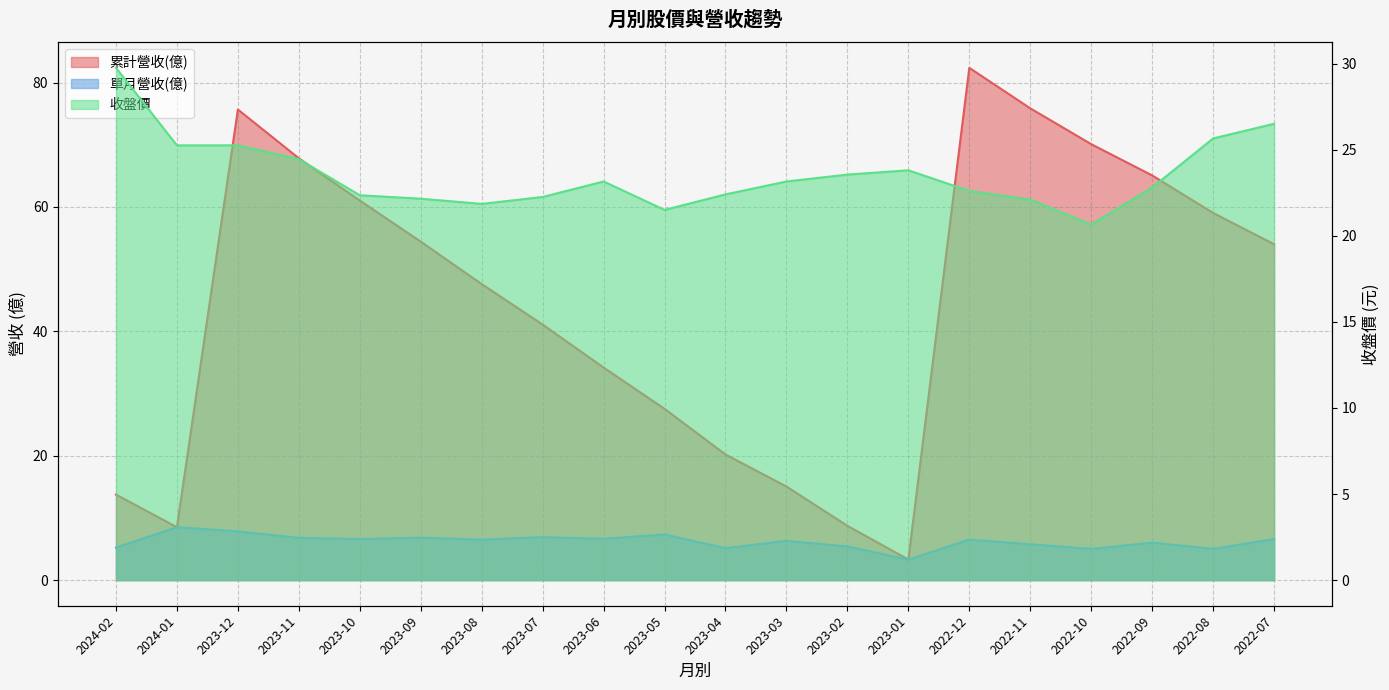

Rank the series by their maximum value, from lowest to highest.

單月營收(億), 收盤價, 累計營收(億)